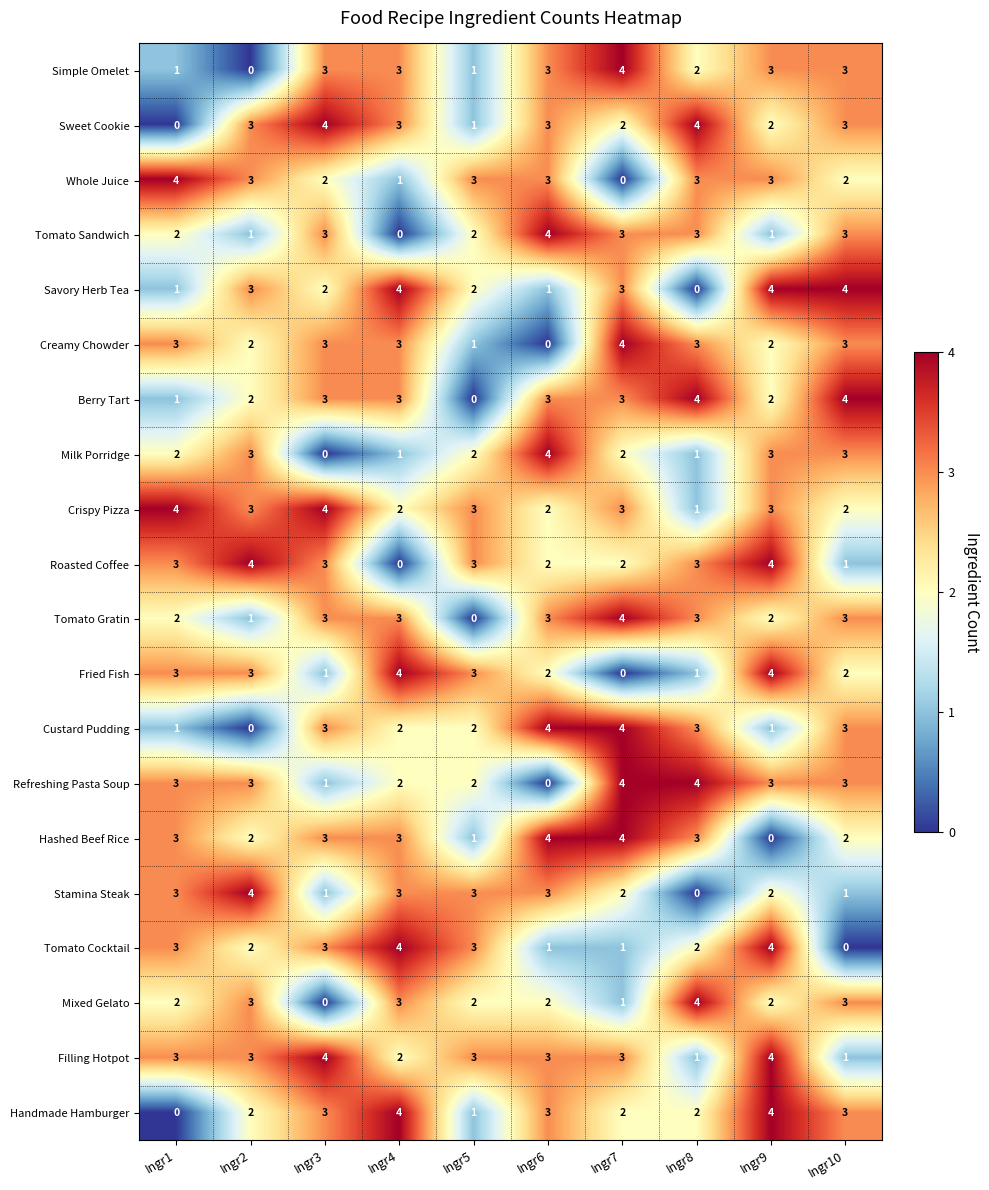

How many series are shown in this chart?

20